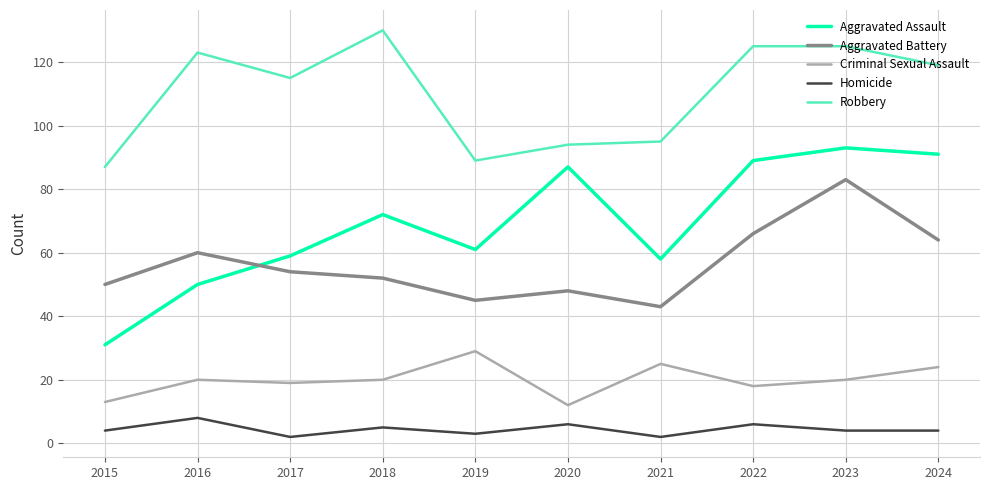

The value of Aggravated Assault at 2024 is 91. True or false?

True